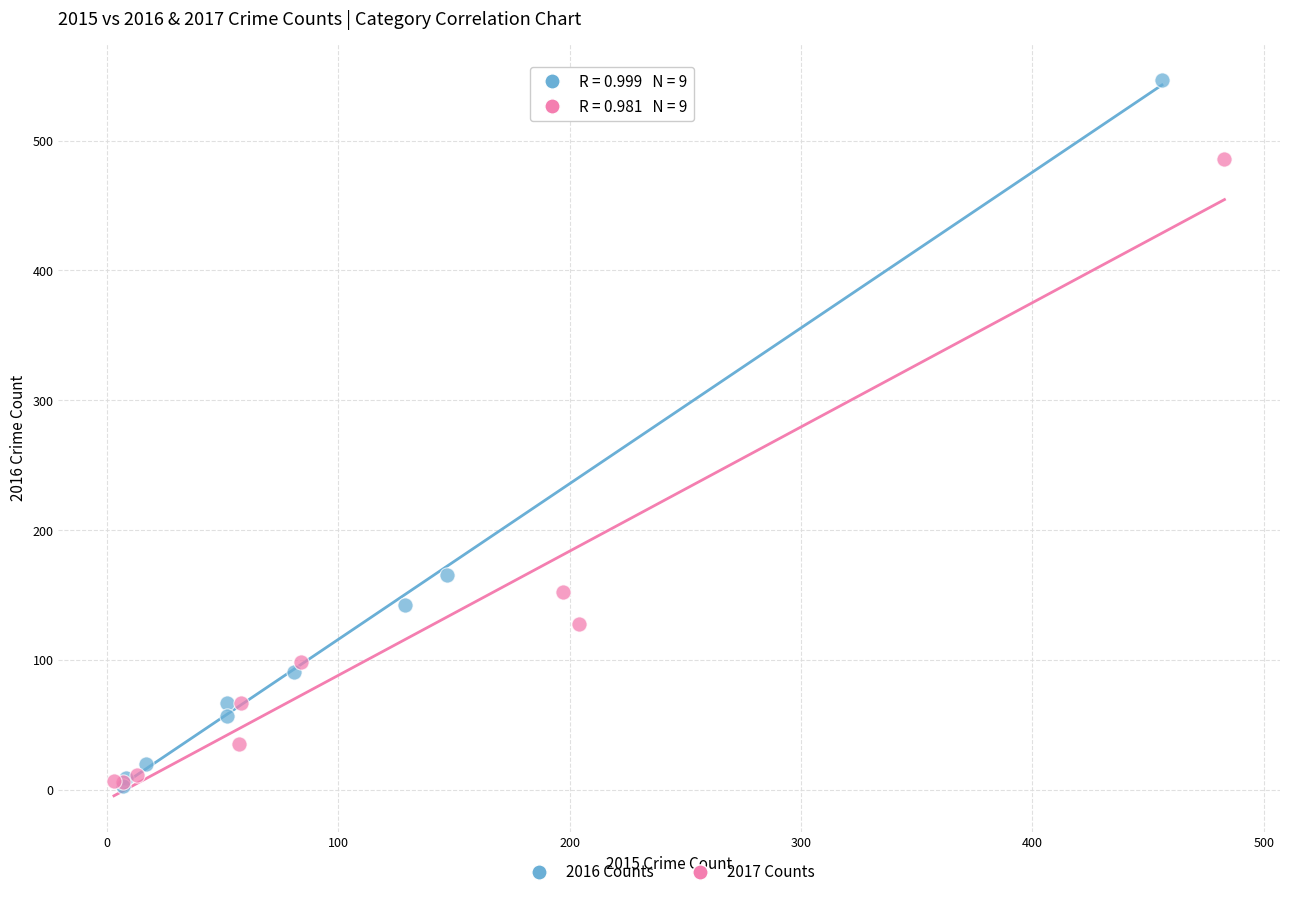

Which series has the largest Y range (max minus min)?

2016 Counts